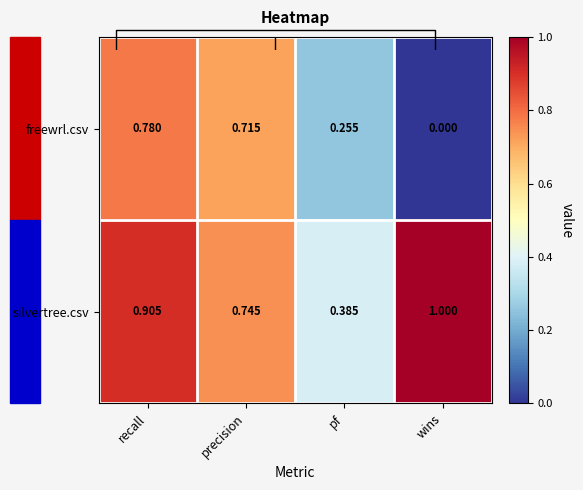

Count the freewrl.csv values in the range 0 to 1.

4